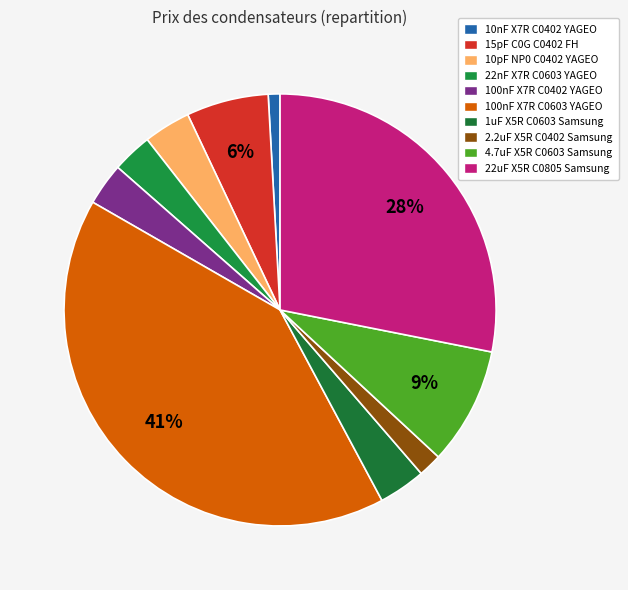

Rank the categories by value from lowest to highest.

10nF X7R C0402 YAGEO, 2.2uF X5R C0402 Samsung, 22nF X7R C0603 YAGEO, 100nF X7R C0402 YAGEO, 10pF NP0 C0402 YAGEO, 1uF X5R C0603 Samsung, 15pF C0G C0402 FH, 4.7uF X5R C0603 Samsung, 22uF X5R C0805 Samsung, 100nF X7R C0603 YAGEO